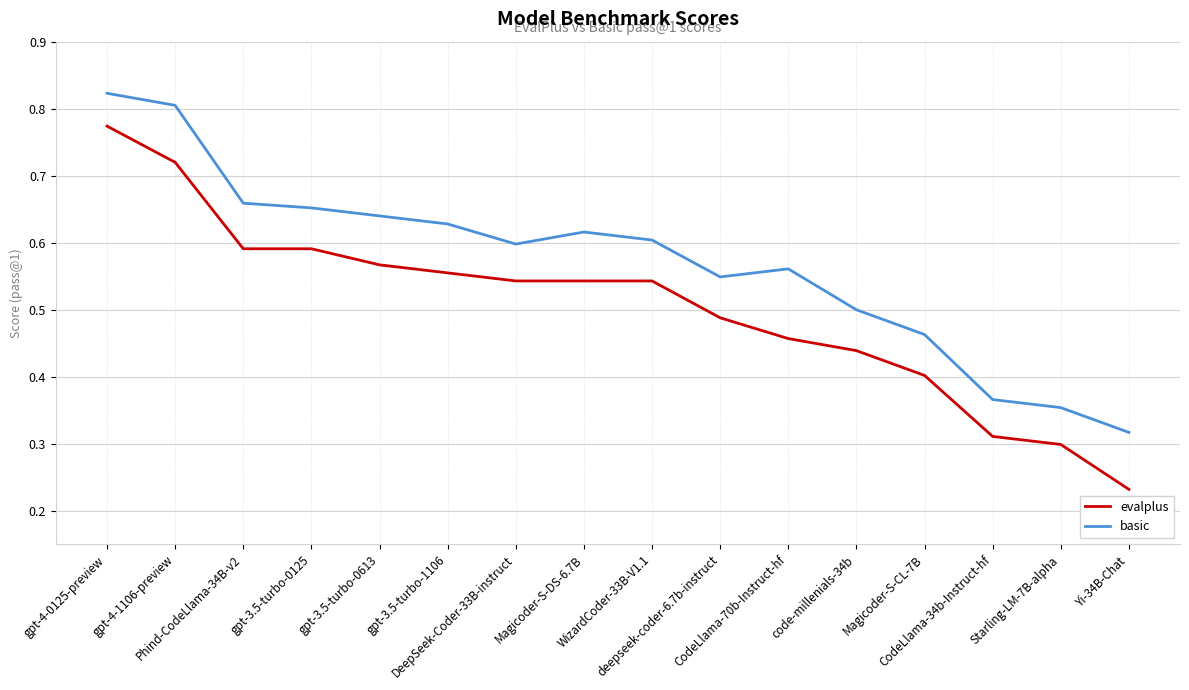

Which series has the largest total across all categories?

basic